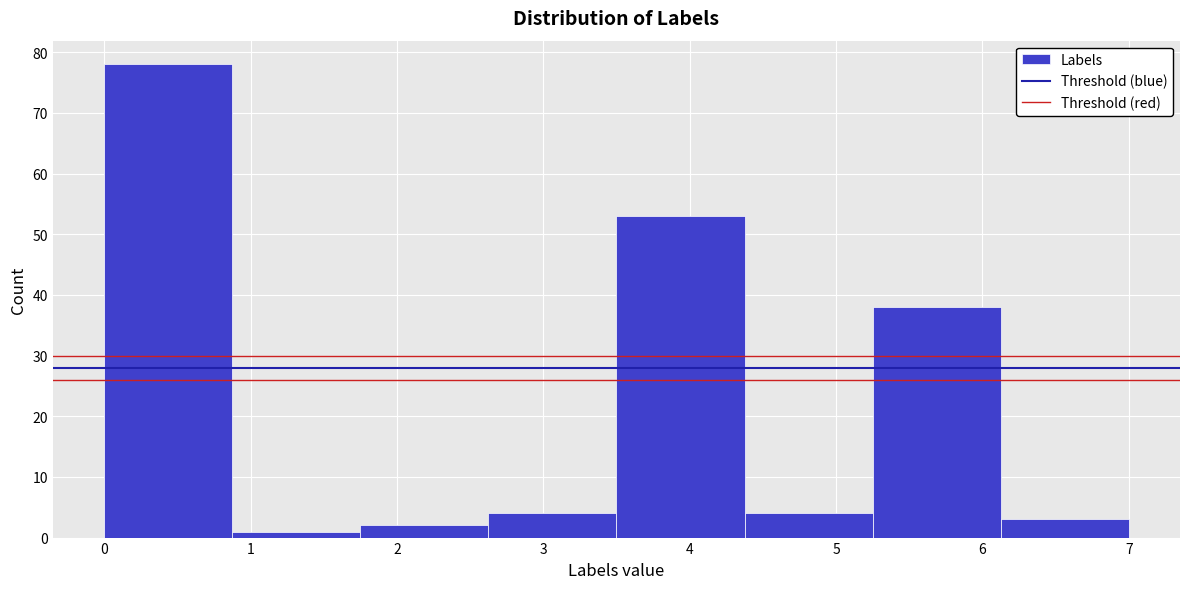

Which range on the x-axis has the tallest bar?

0.0 to 0.9